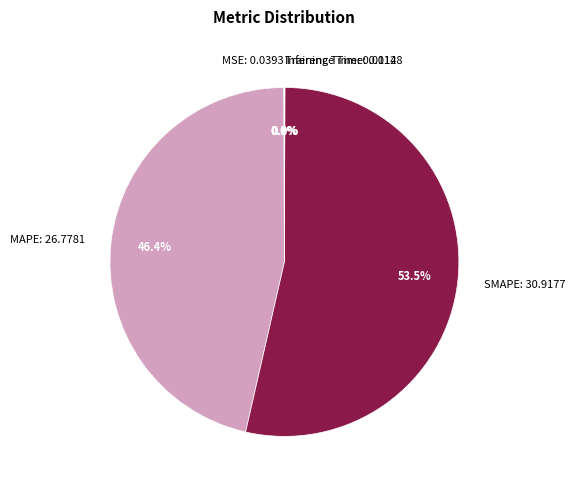

Which category has the biggest portion of the pie?

SMAPE